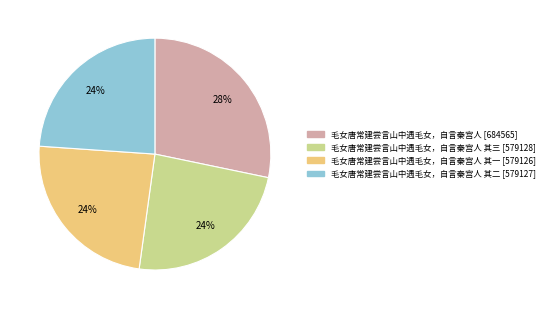

To the nearest percent, what is the difference between the largest and smallest slice percentages?

4%